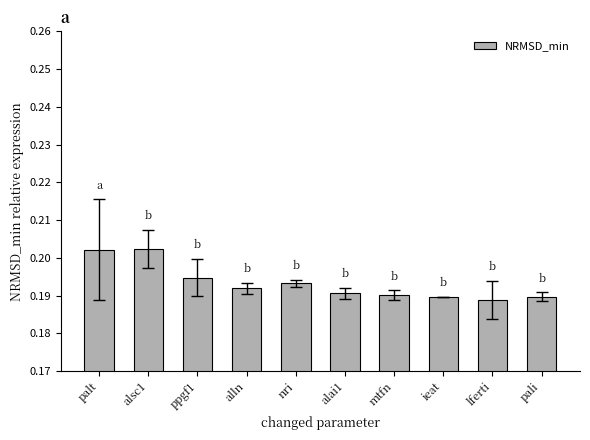

What is the label of the 7th bar from the right?

alln